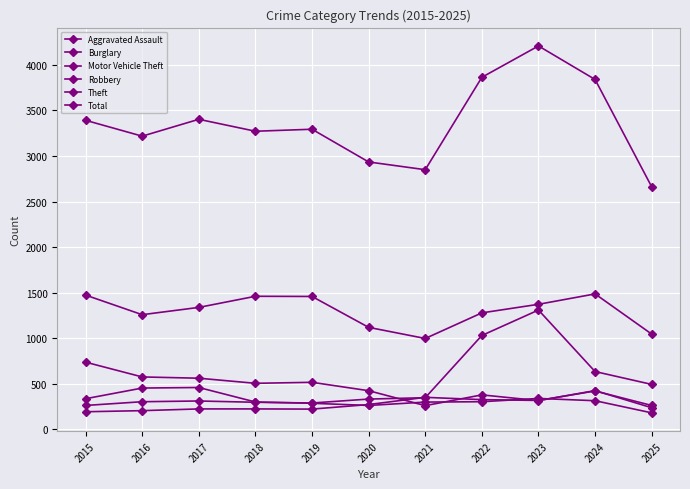

Count the number of data series in this chart.

6